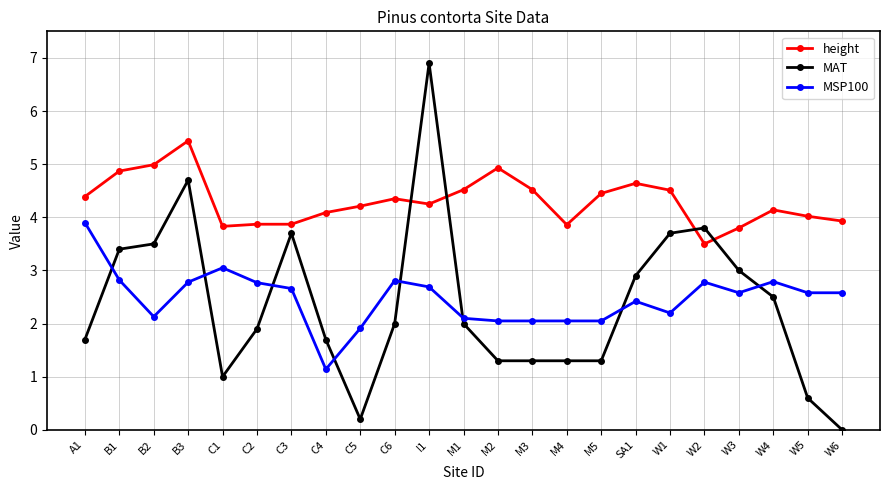

True or false: height and MSP100 intersect in this chart.

False